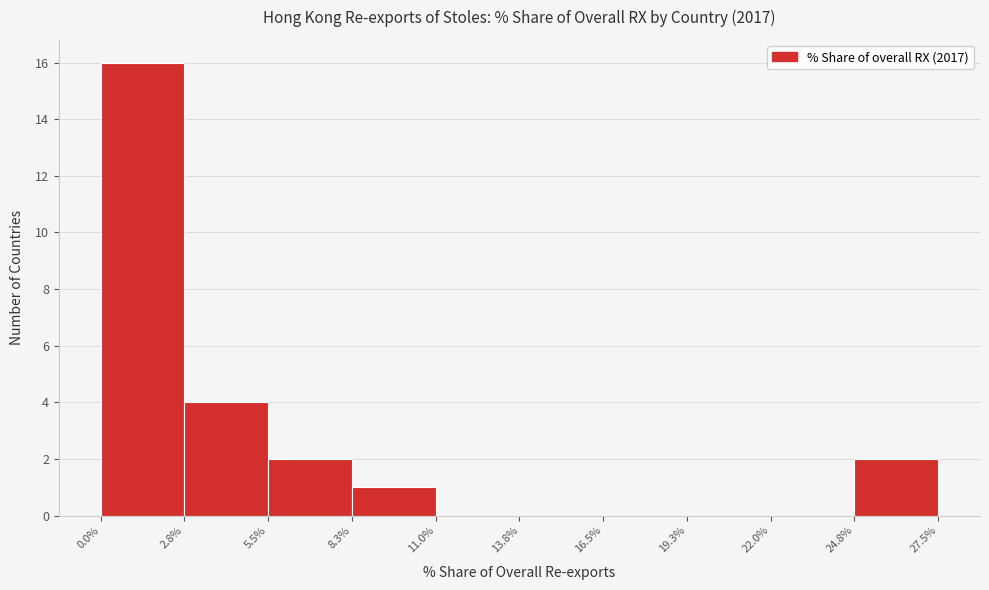

How tall is the bar that spans 2.8% to 5.5% on the x-axis? The values are not printed on the chart, so give them approximately, as read against the axis.

4